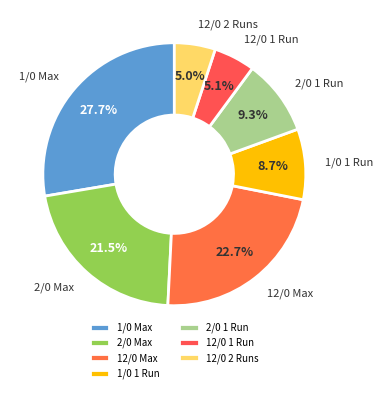

What percentage is NOT represented by 1/0 Max?

72.3%